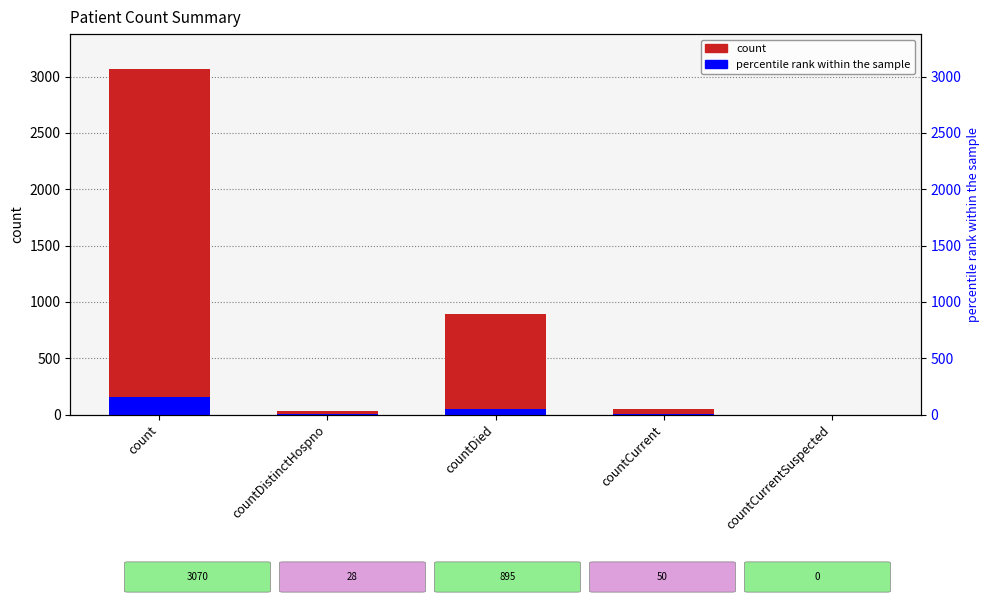

What is the label of the 2nd bar from the left?

countDistinctHospno